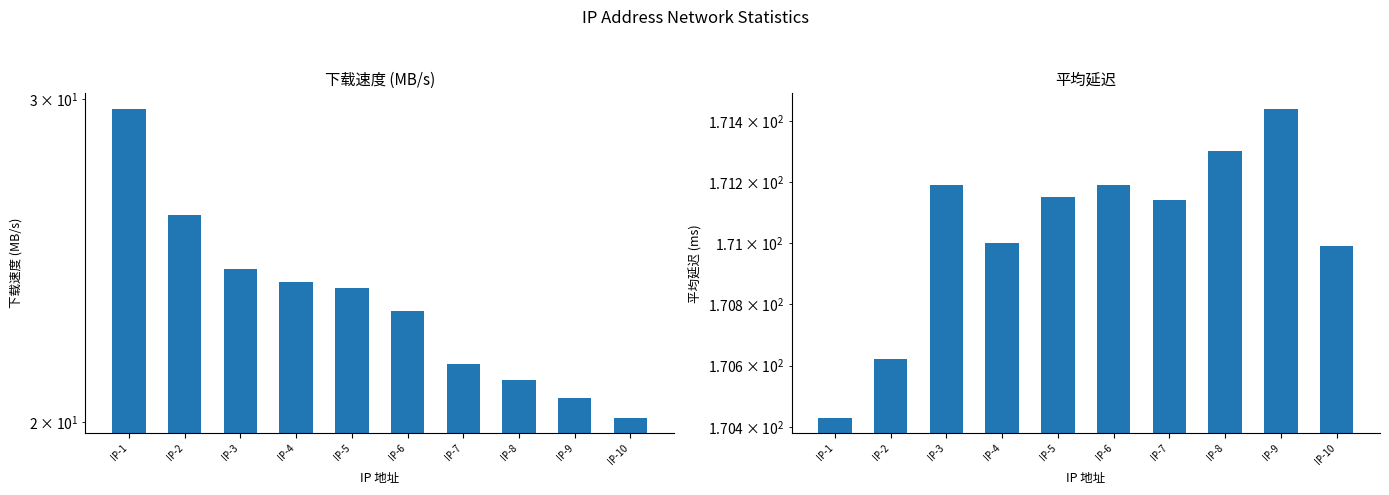

Which label corresponds to the largest value in the chart?

IP-9